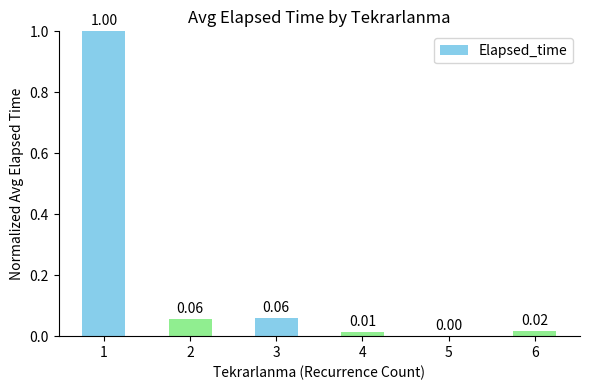

Which has a higher value, 4 or 5?

4